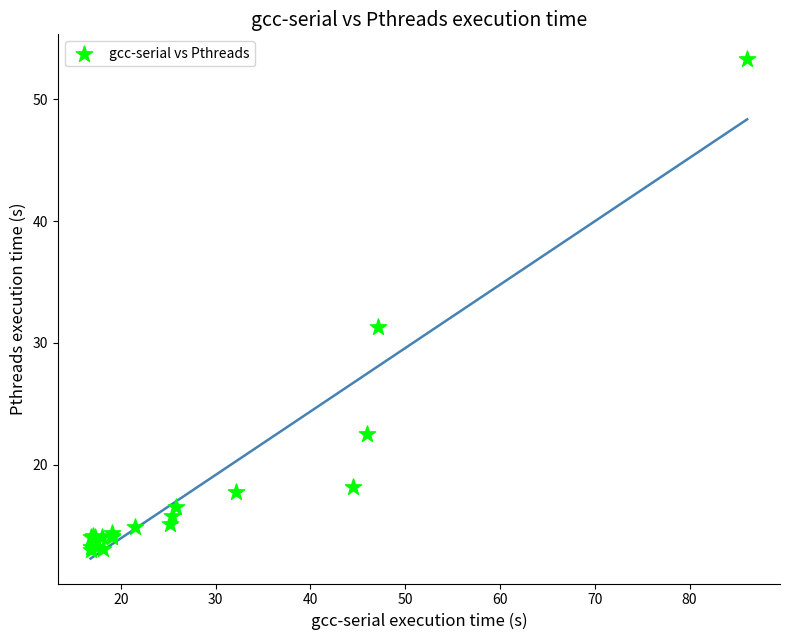

What Y value in the scatter plot is closest to 33?

31.3